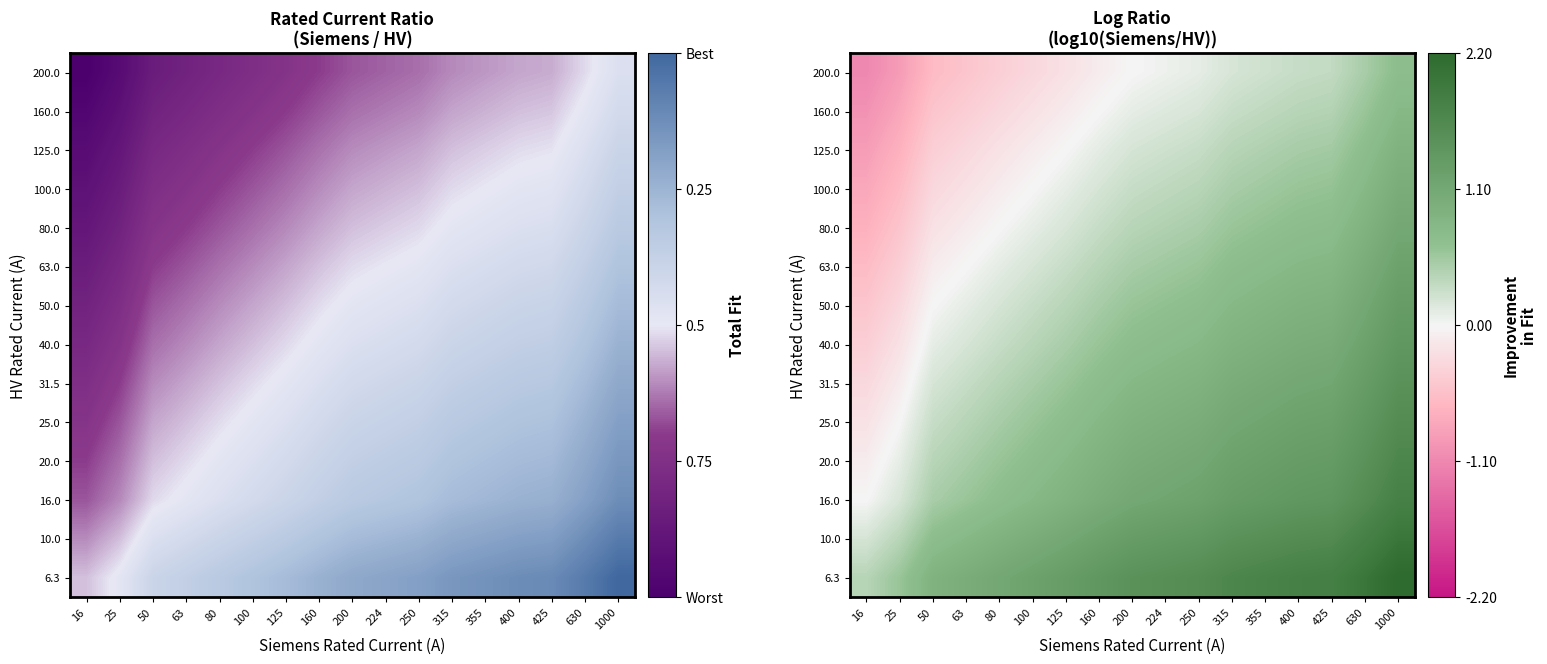

True or false: 6.3 has a value of 1.3 at 125.

True